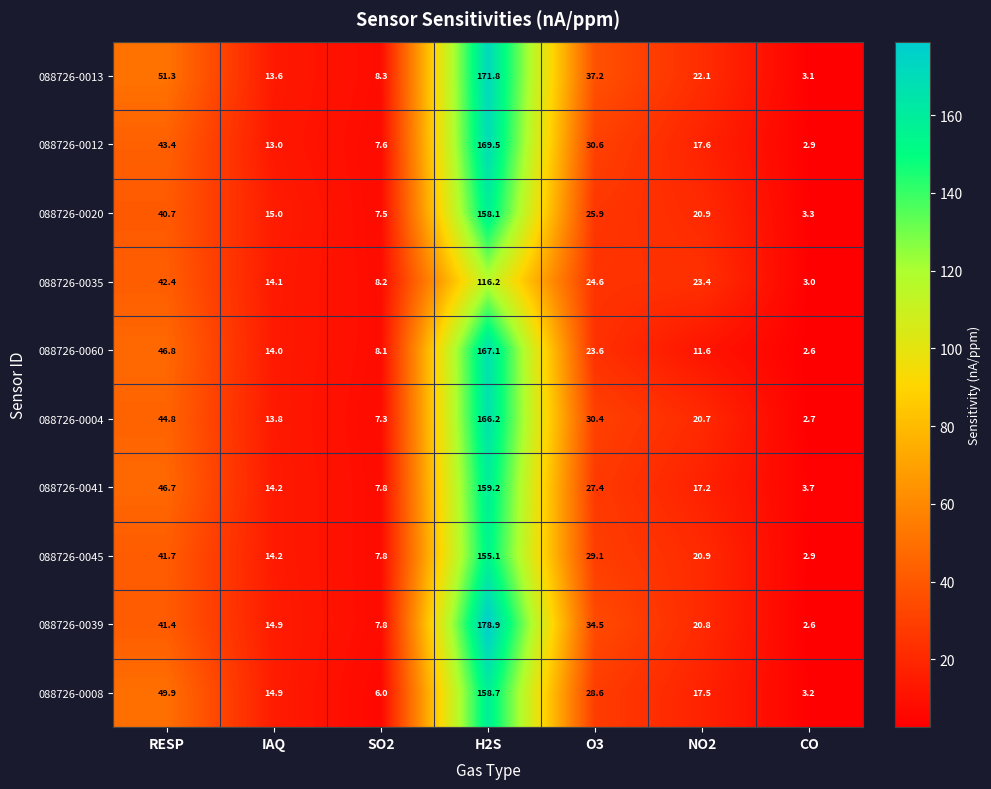

Rank the series by their maximum value, from highest to lowest.

088726-0039, 088726-0013, 088726-0012, 088726-0060, 088726-0004, 088726-0041, 088726-0008, 088726-0020, 088726-0045, 088726-0035